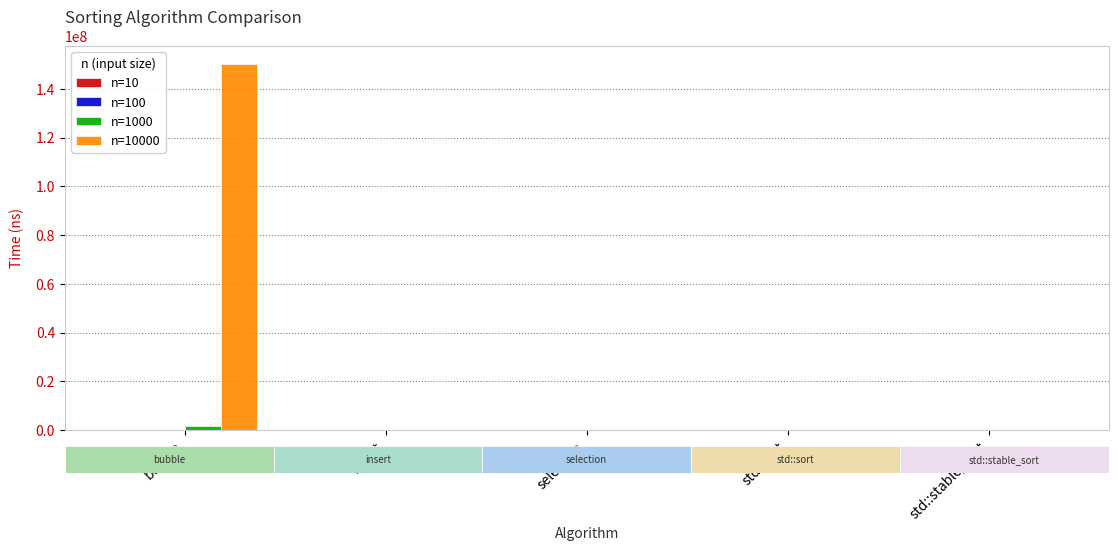

The value of n=100 at selection is 200. True or false?

True